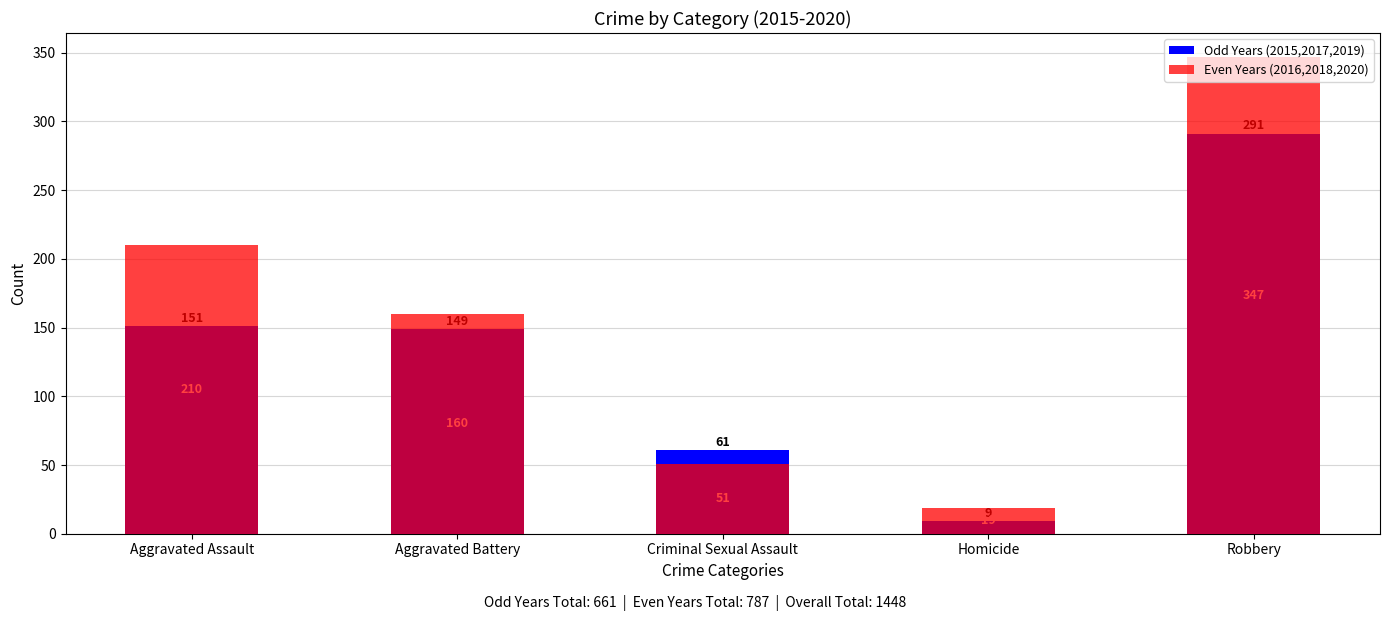

Reading left to right, extract all data points from this chart.

Odd Years (2015,2017,2019): Aggravated Assault=151	Aggravated Battery=149	Criminal Sexual Assault=61	Homicide=9	Robbery=291
Even Years (2016,2018,2020): Aggravated Assault=210	Aggravated Battery=160	Criminal Sexual Assault=51	Homicide=19	Robbery=347